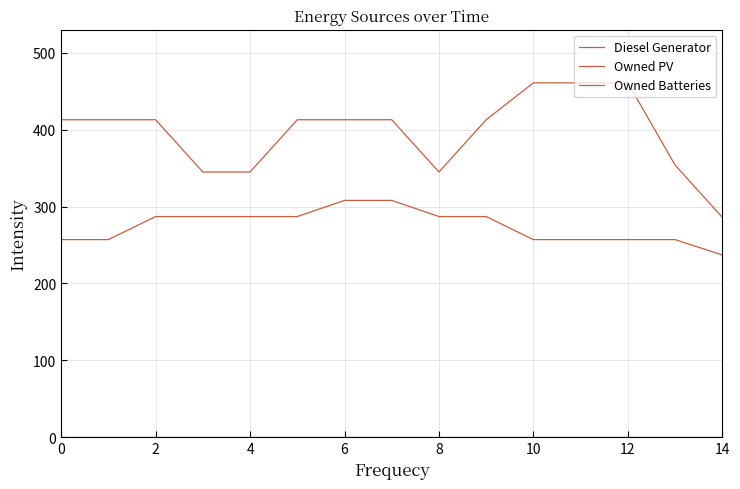

Does the chart display data point markers on the line(s)?

No